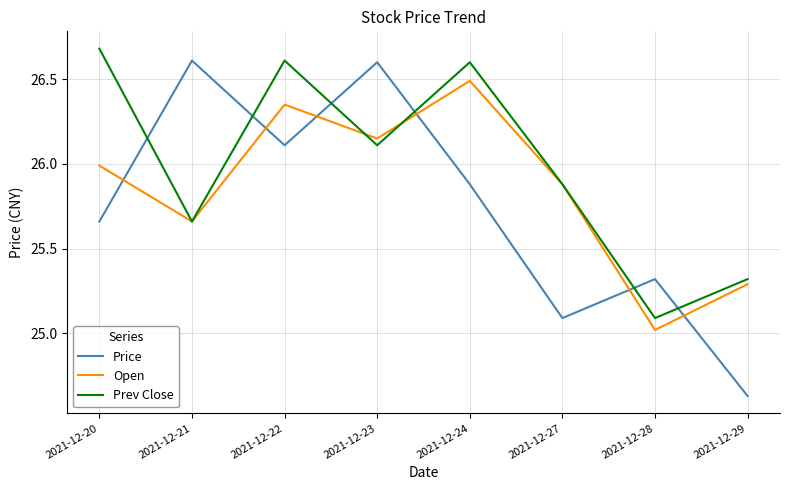

How many interior local valleys does the Price series have?

2